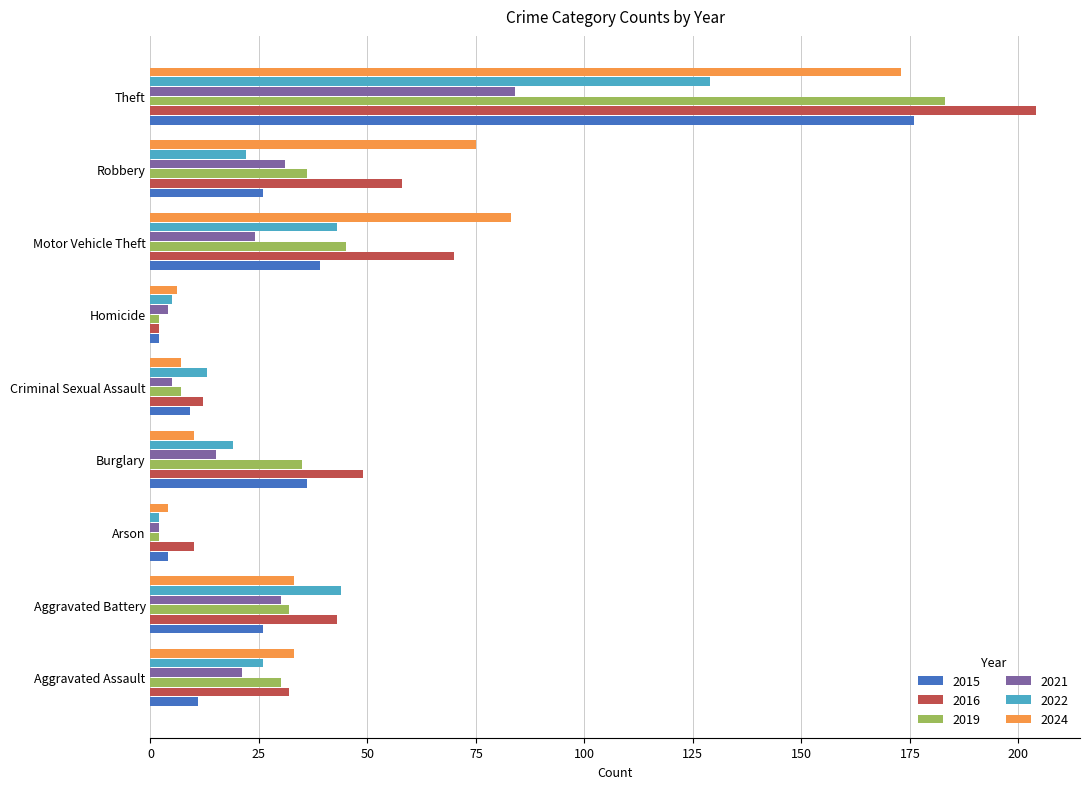

What is the sum of the 2016 values at Burglary and Motor Vehicle Theft?

119